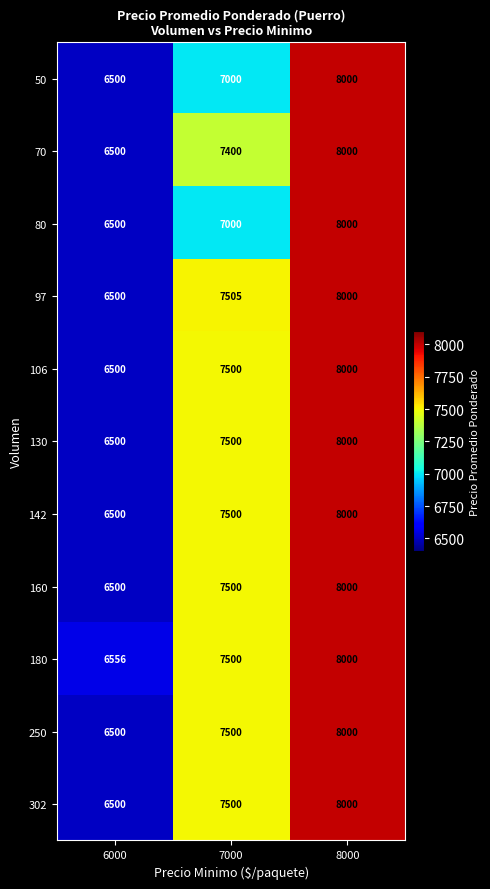

Is it true that 142 equals 8000 at 8000?

True